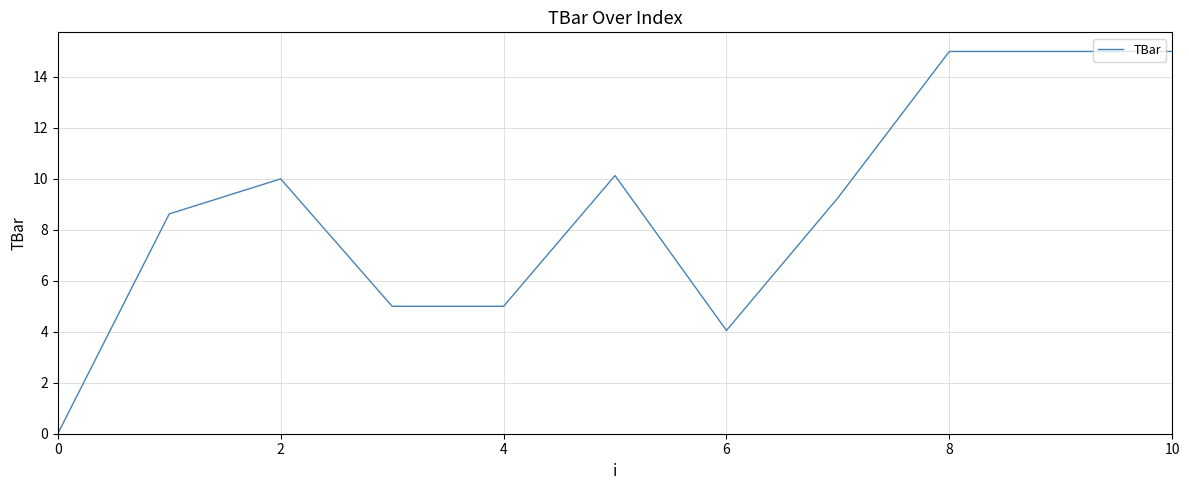

What is the maximum value shown in the chart?

15.0